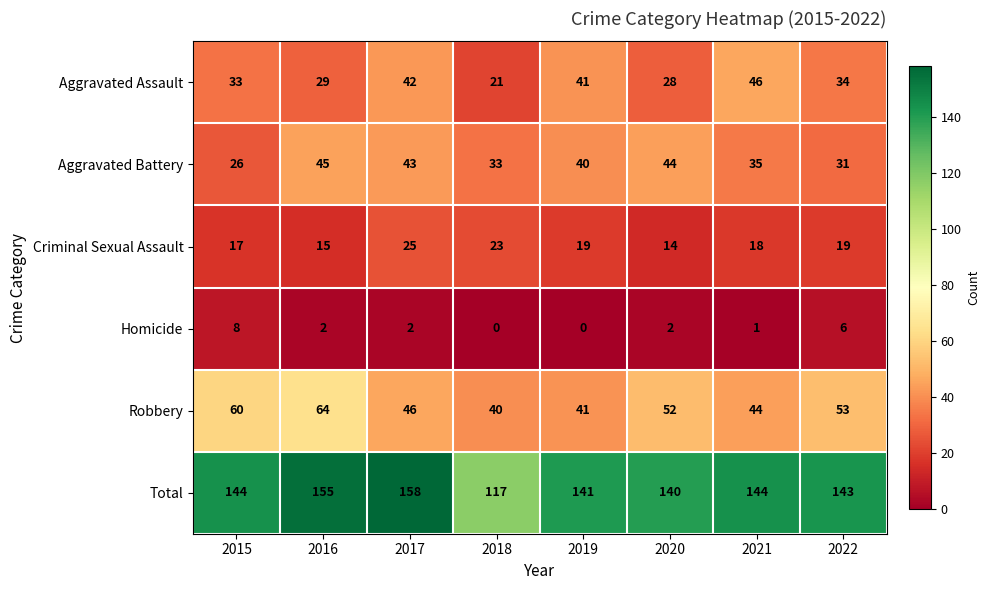

Is the value of Homicide at 2017 greater than the value of Criminal Sexual Assault at 2016?

No